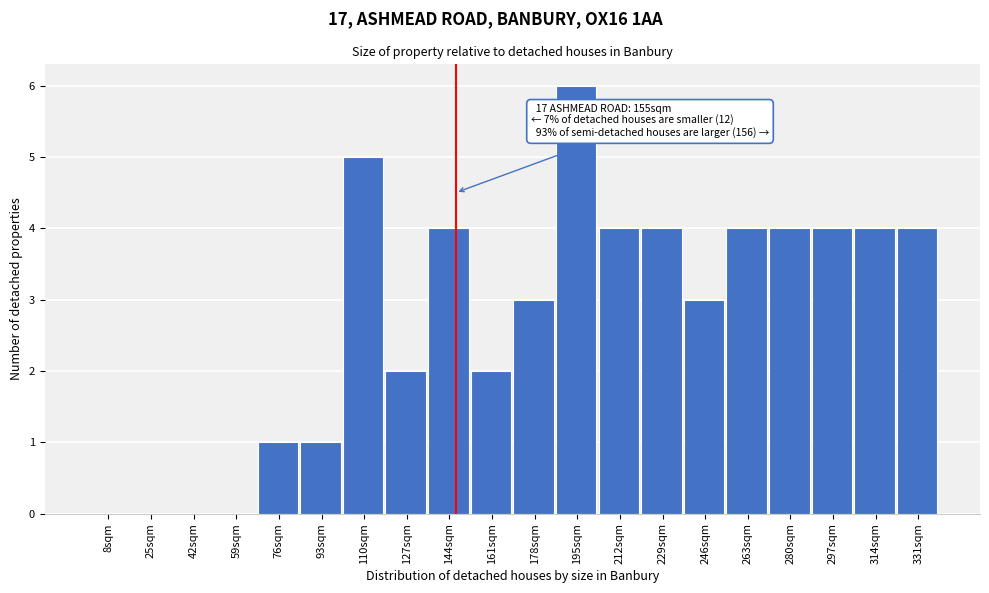

Reading left to right, extract all data points from this chart.

8sqm=0	25sqm=0	42sqm=0	59sqm=0	76sqm=1	93sqm=1	110sqm=5	127sqm=2	144sqm=4	161sqm=2	178sqm=3	195sqm=6	212sqm=4	229sqm=4	246sqm=3	263sqm=4	280sqm=4	297sqm=4	314sqm=4	331sqm=4